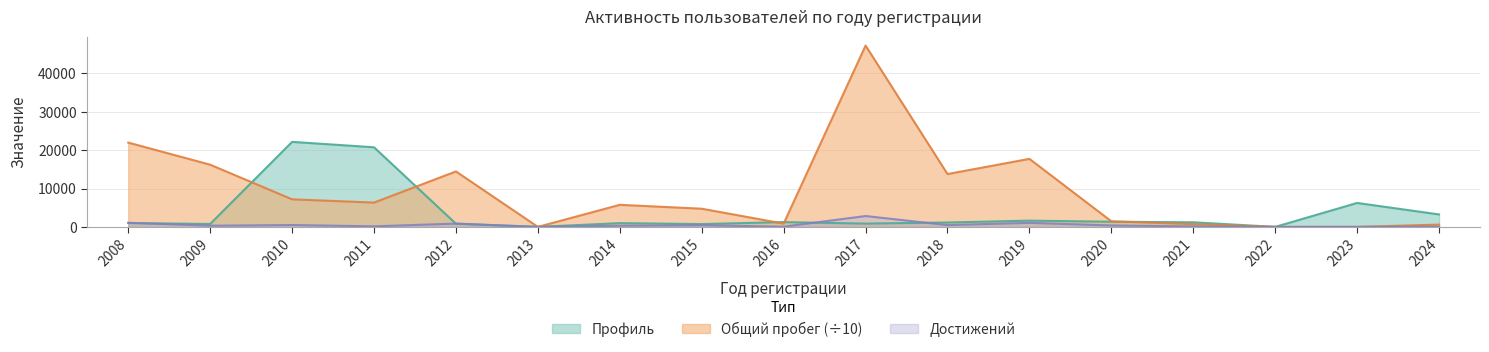

How many values in the Профиль series exceed 1148?

8